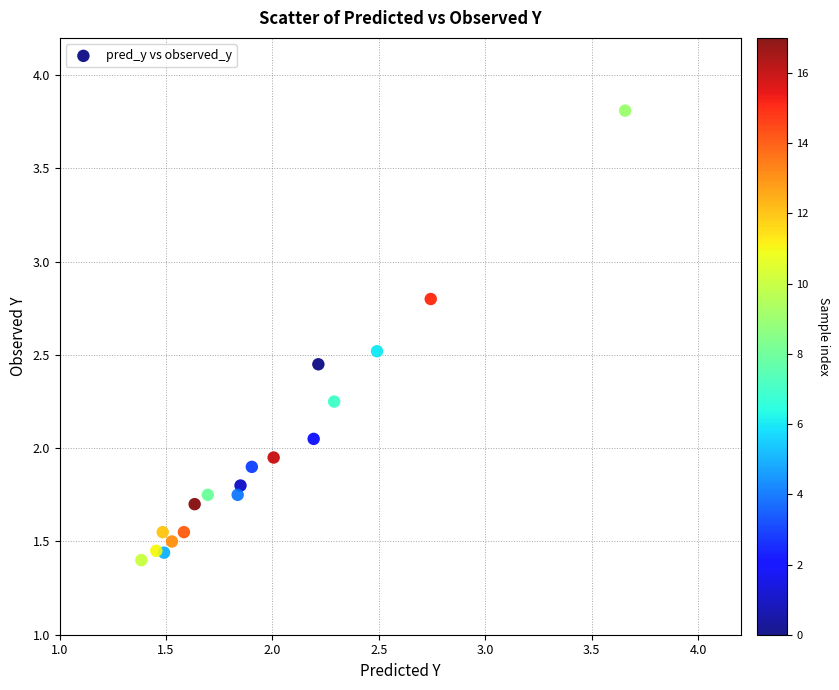

What is the range of X values (max minus min)?

2.3